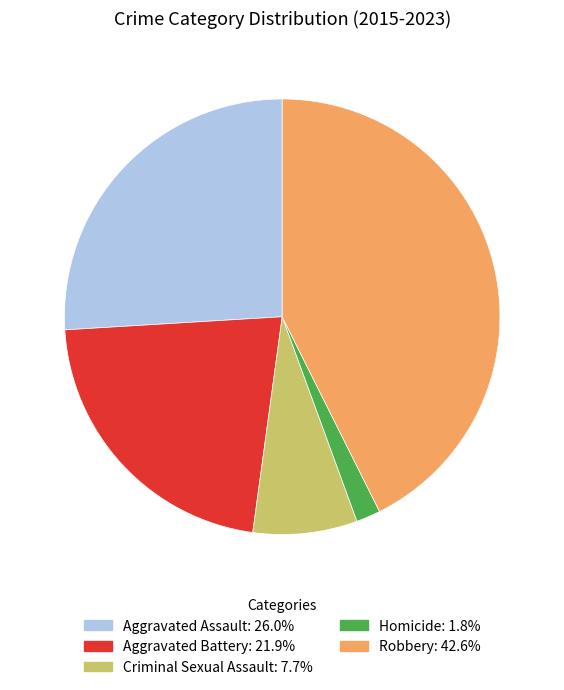

Count the number of slices in the pie.

5